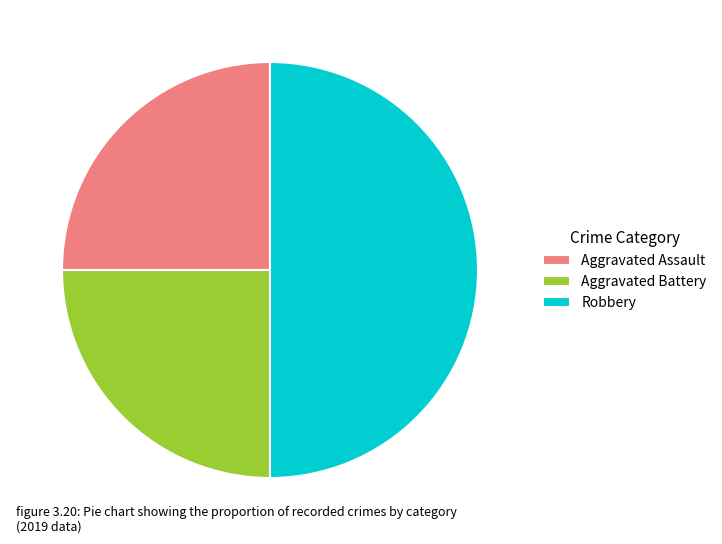

Combined, do Robbery and Aggravated Battery account for over 50%?

Yes